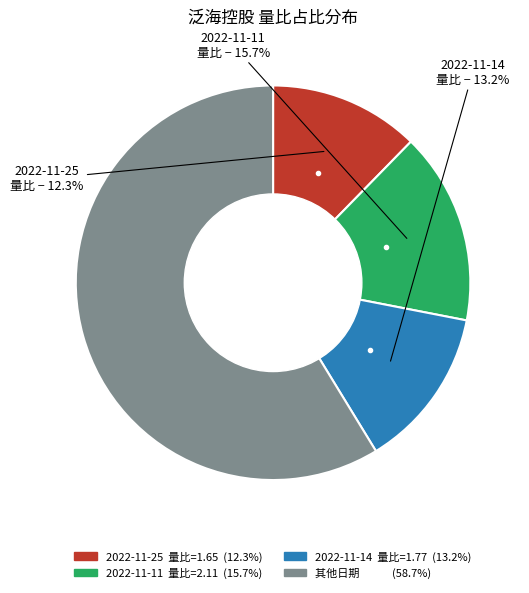

Does any single category account for the majority?

Yes